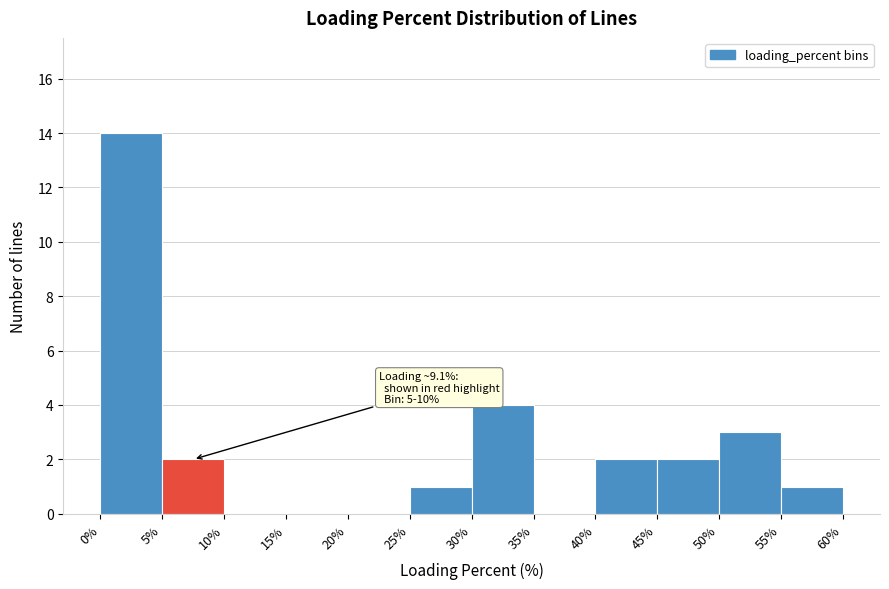

Over which range of the x-axis is the bar tallest?

0% to 5%